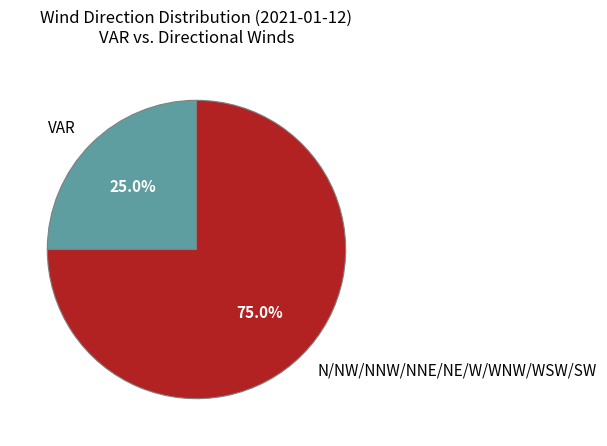

What is the largest slice in the pie chart?

N/NW/NNW/NNE/NE/W/WNW/WSW/SW